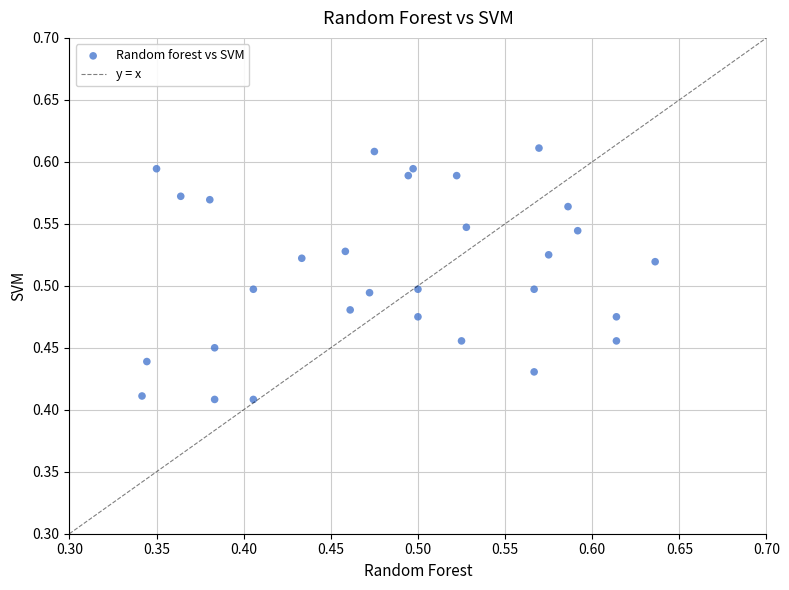

What is the range of X values (max minus min)?

0.3